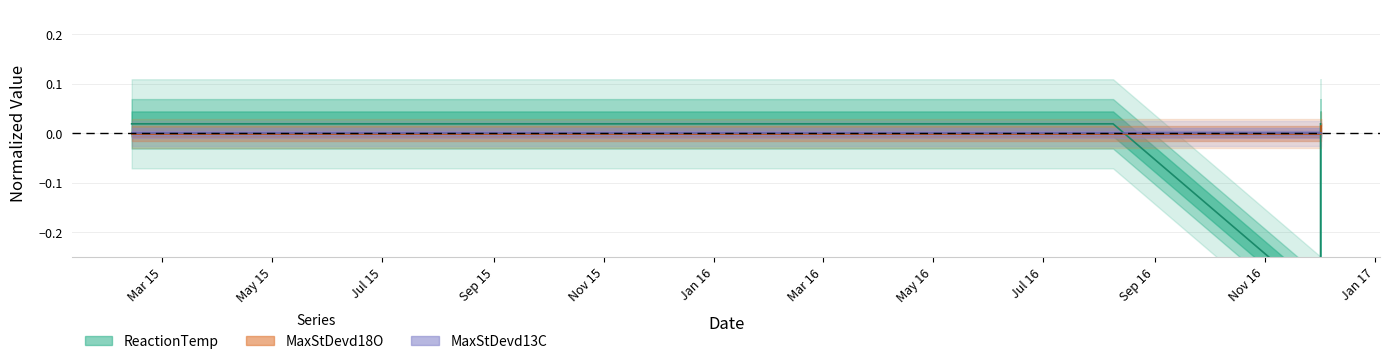

Which series ends up on top after the final intersection of MaxStDevd18O and ReactionTemp?

ReactionTemp